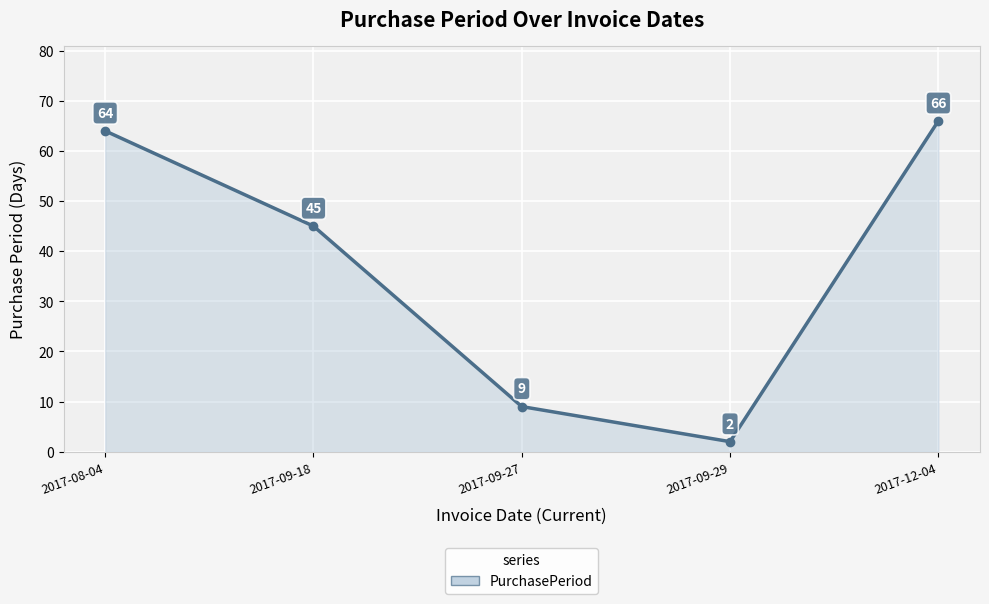

What is the smallest value displayed?

2